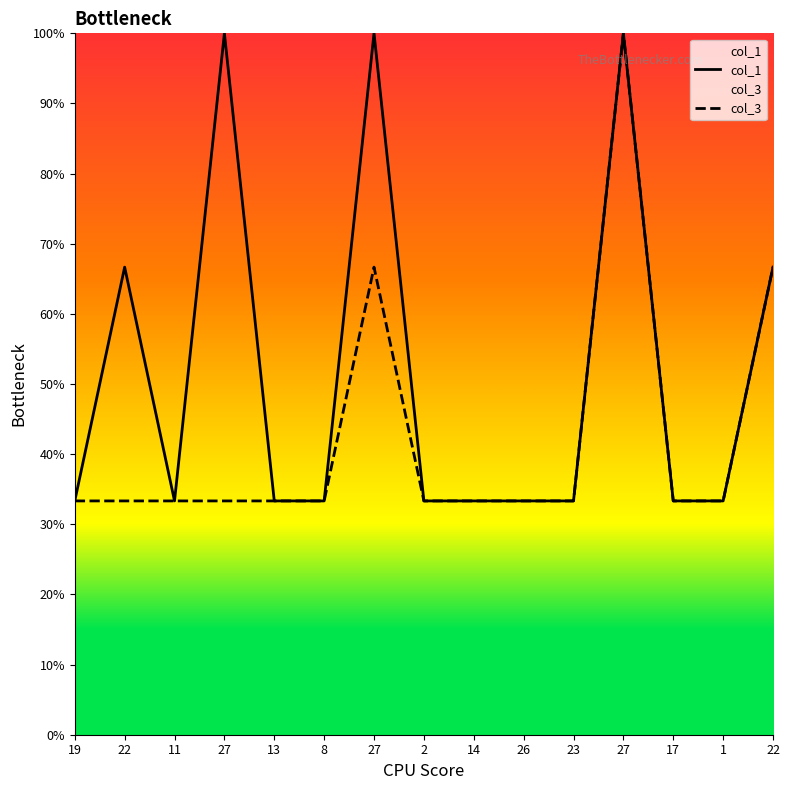

How many lines are shown in the chart?

2